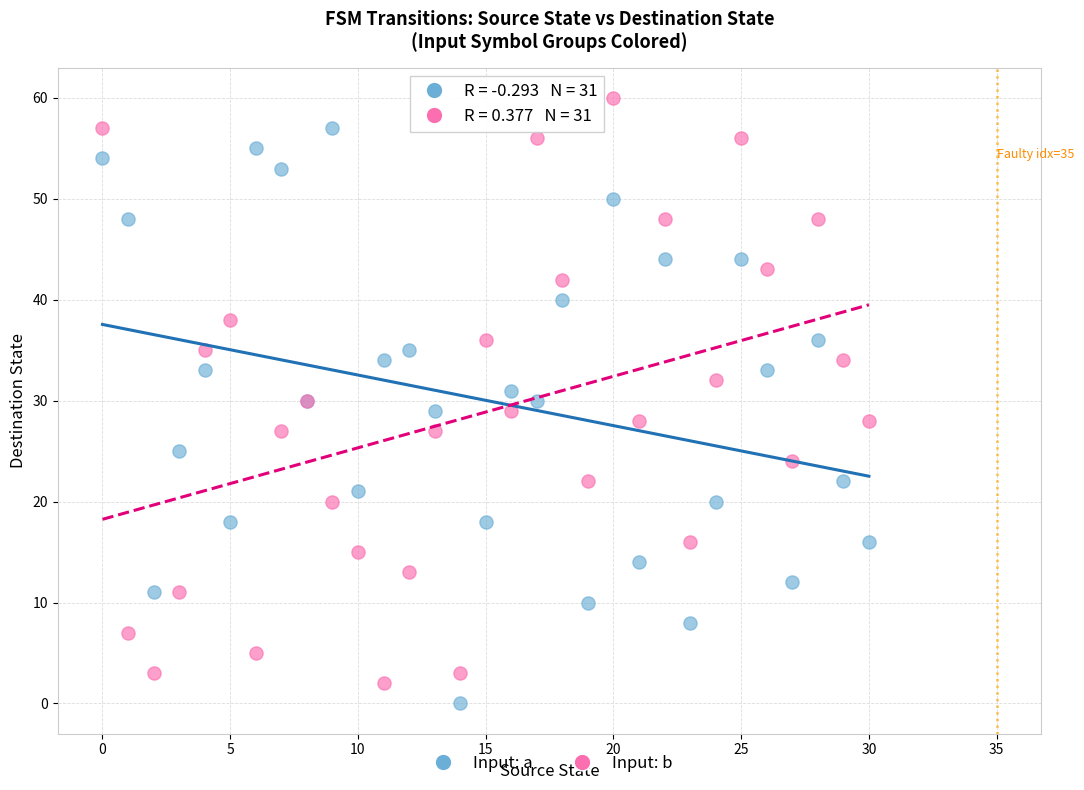

Which series reaches the maximum Y coordinate?

Input: b